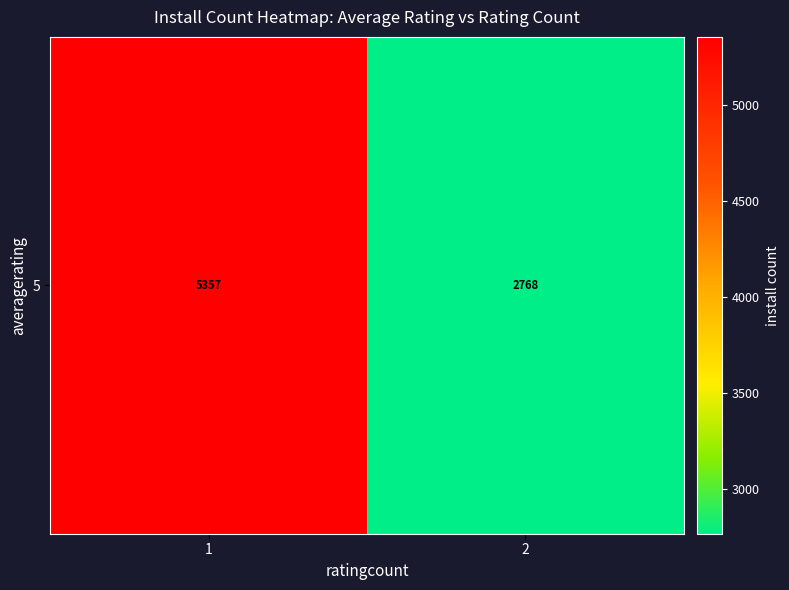

What is the average value?

4062